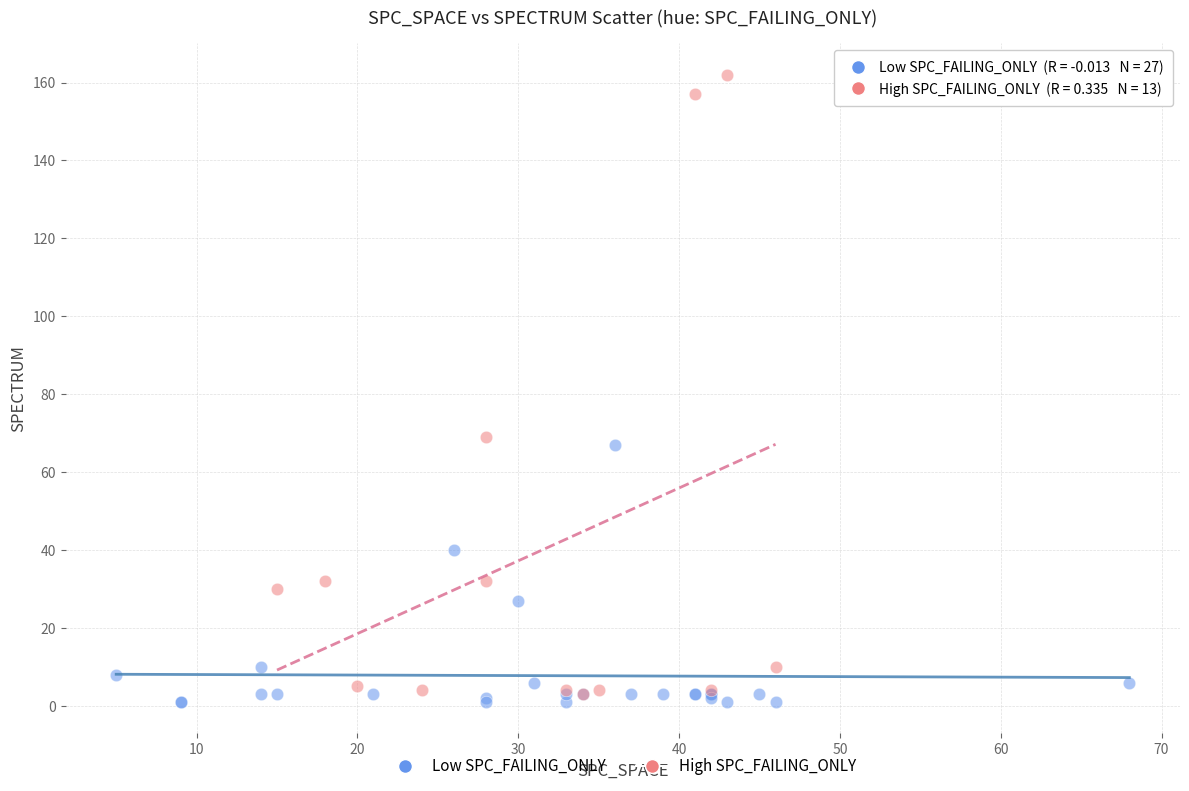

Which series contains the highest Y value?

High SPC_FAILING_ONLY